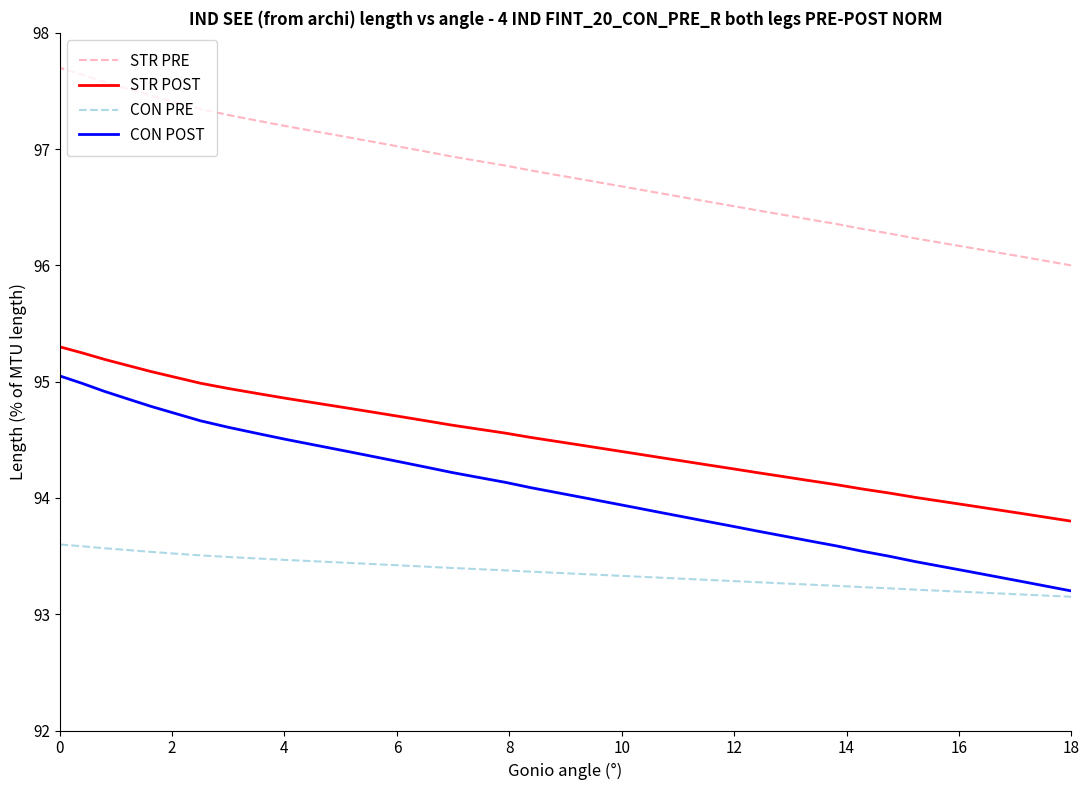

What is the greatest value displayed?

97.7